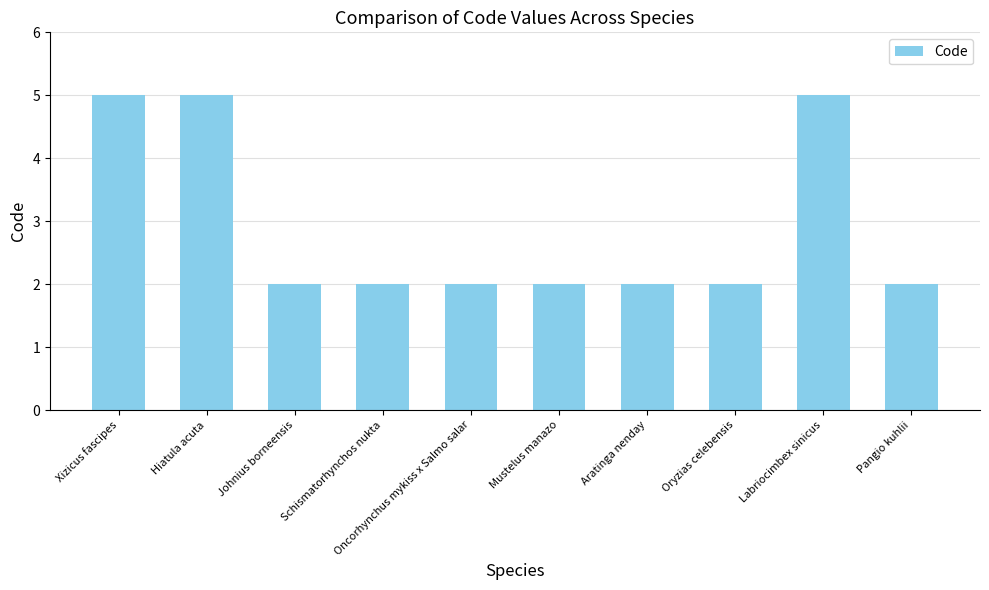

Which has a higher value, Aratinga nenday or Labriocimbex sinicus?

Labriocimbex sinicus